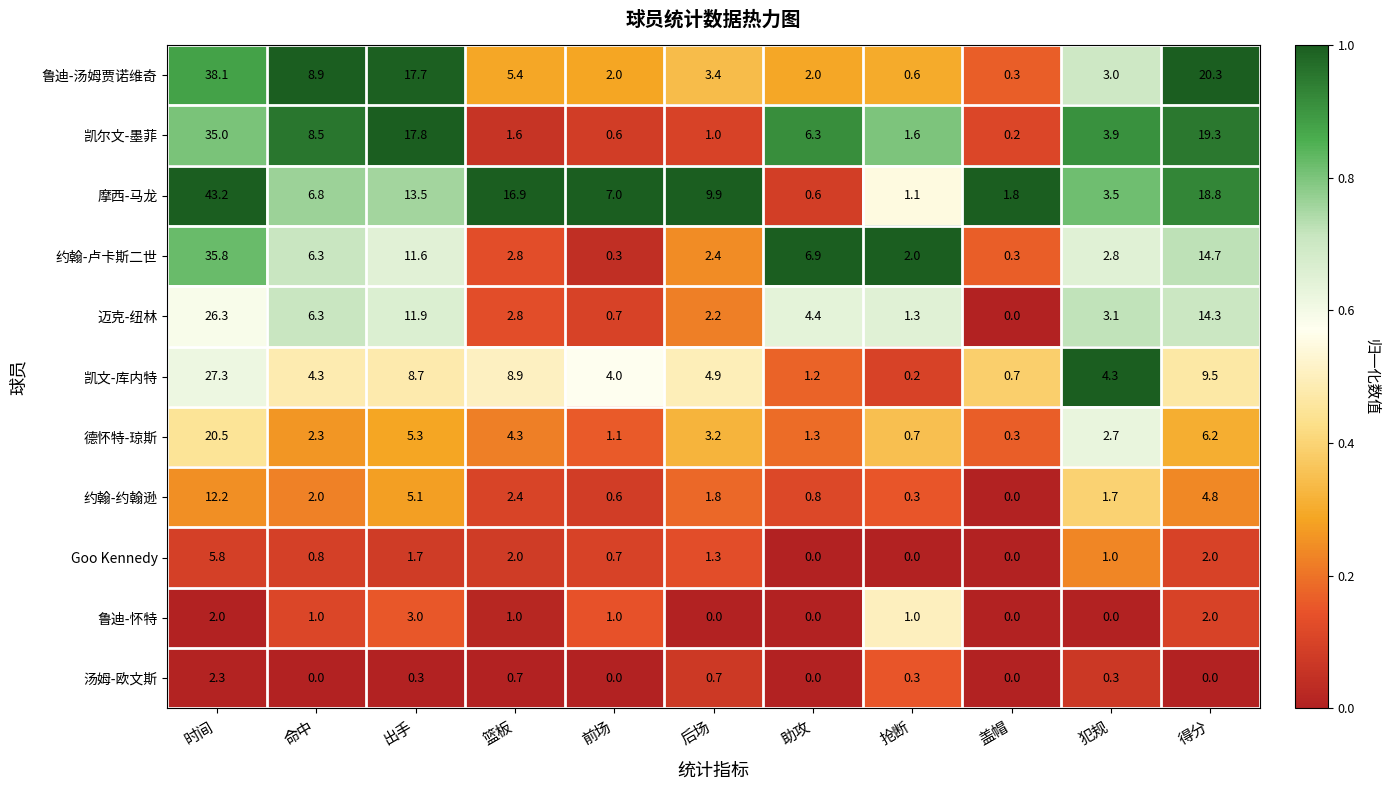

At how many categories does at least one series exceed 0?

11